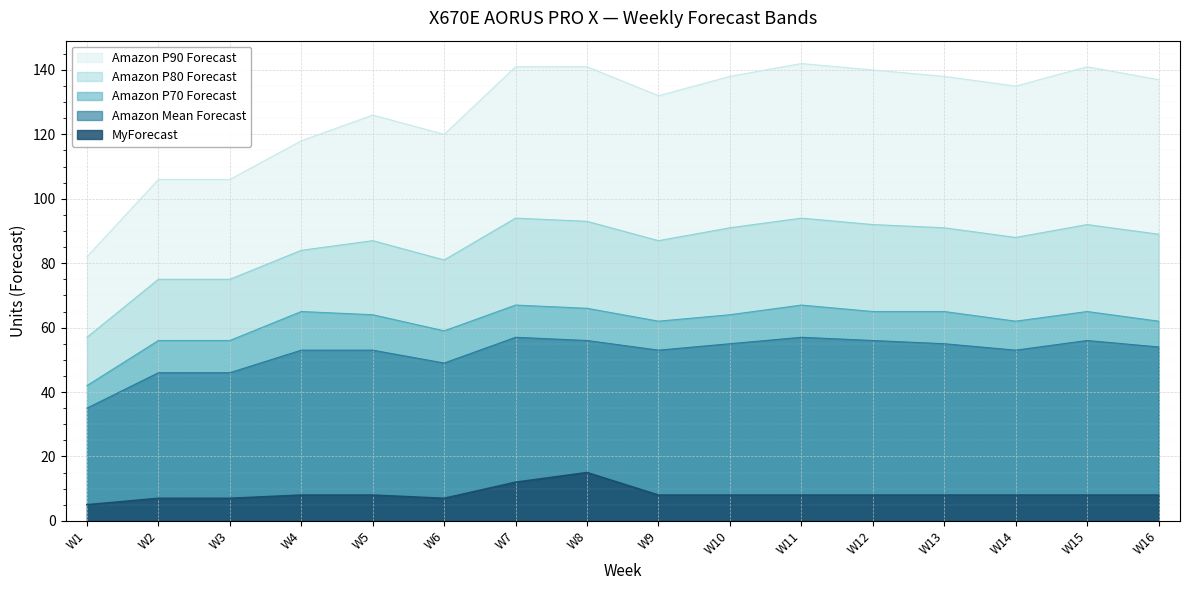

True or false: MyForecast and Amazon P70 Forecast intersect in this chart.

False